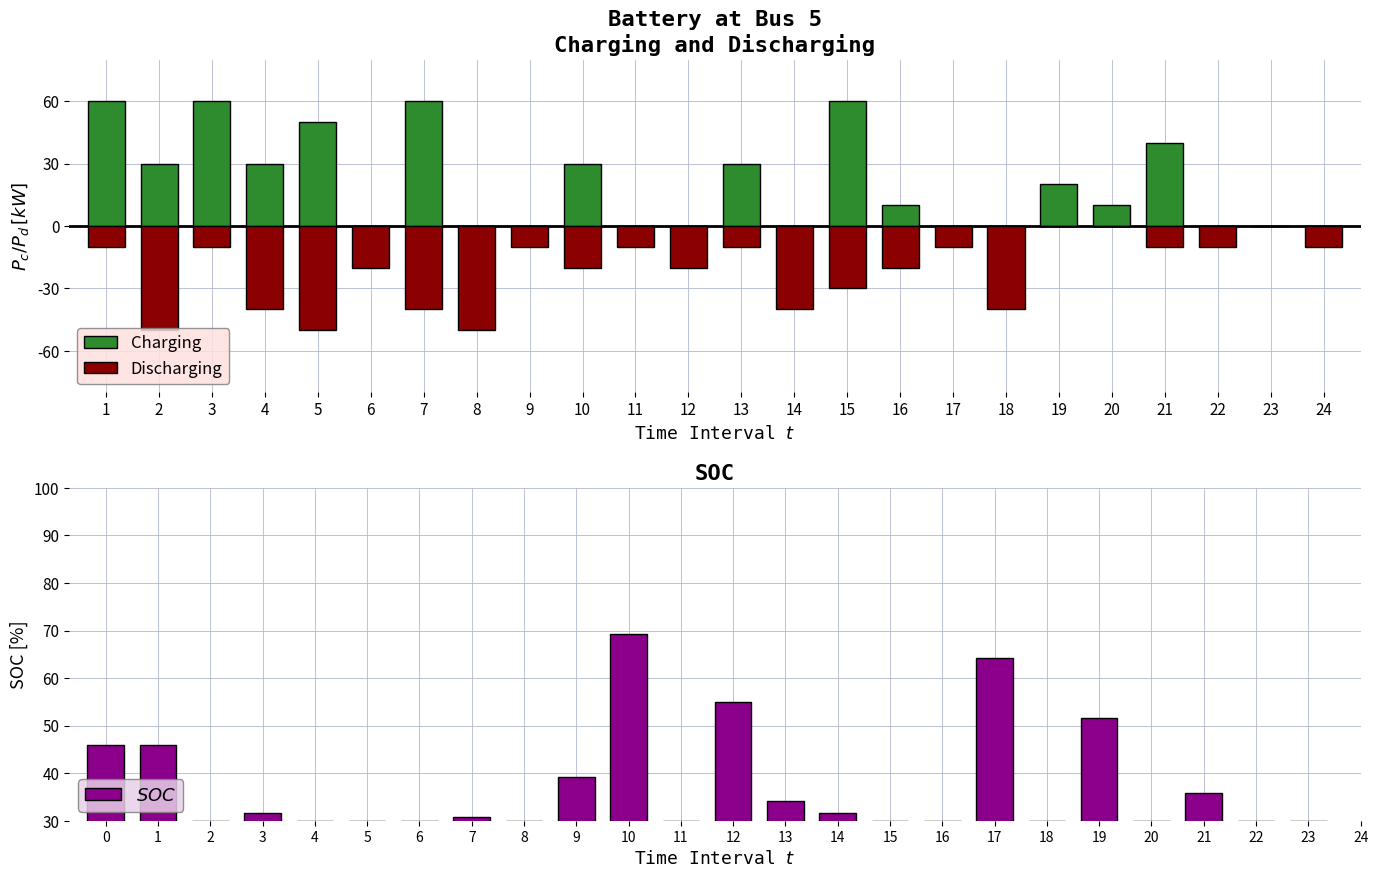

Rank the series by their average value, from highest to lowest.

$SOC$, Charging, Discharging